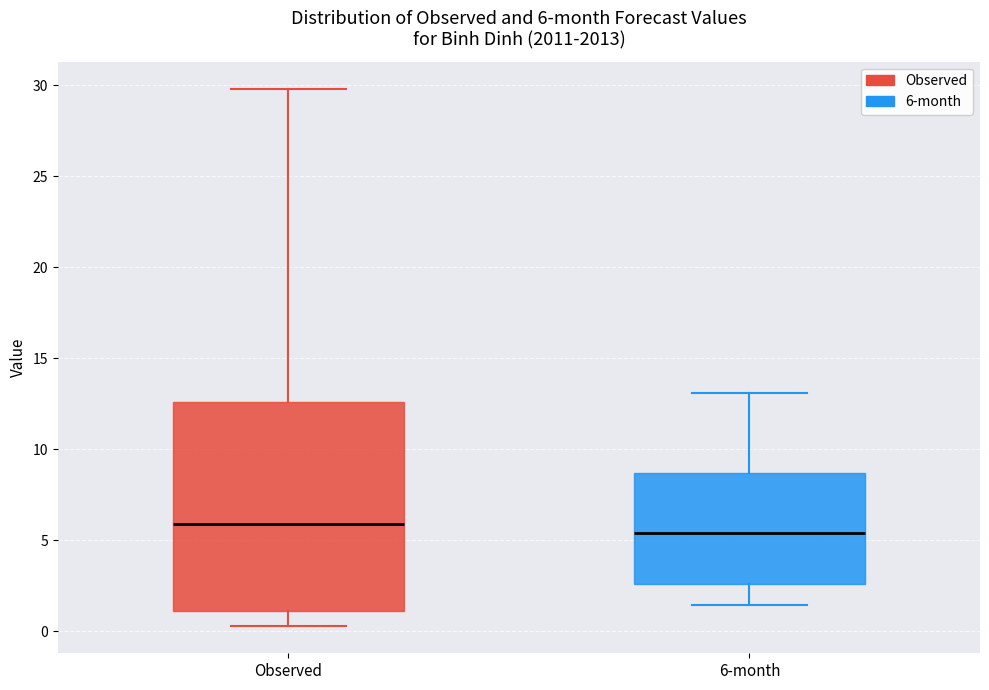

Comparing the boxes themselves (not the whiskers), which one is the tallest?

Observed